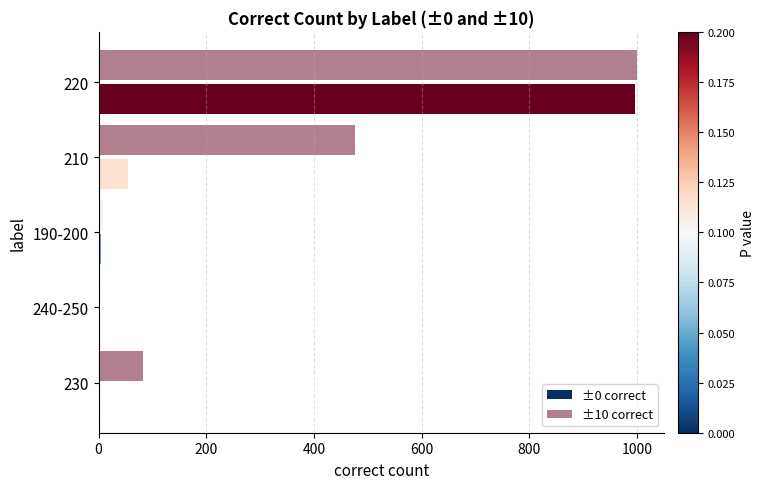

Count the number of categories in the chart.

5